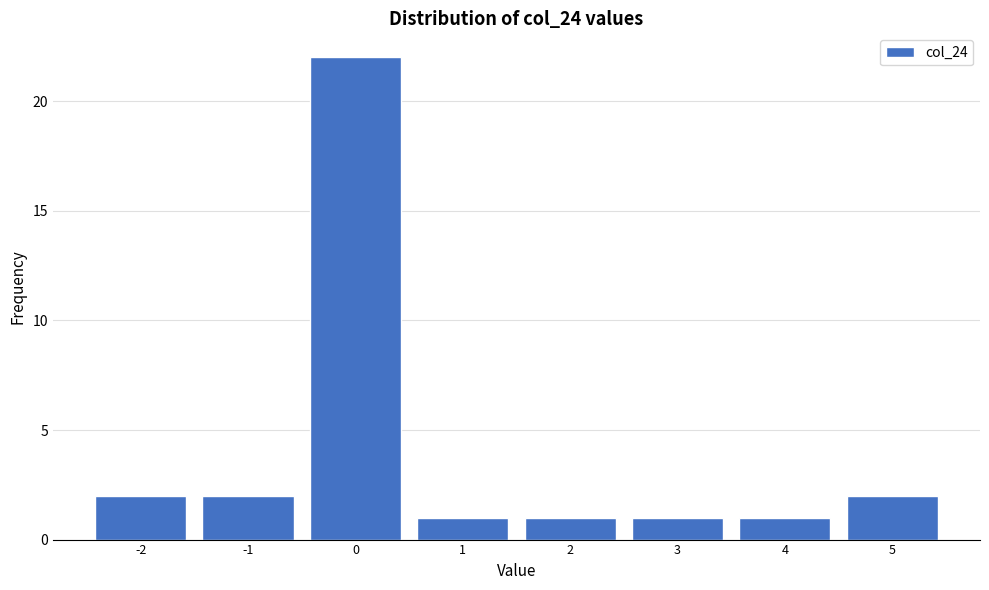

Over which range of the x-axis is the bar tallest?

-0.5 to 0.5